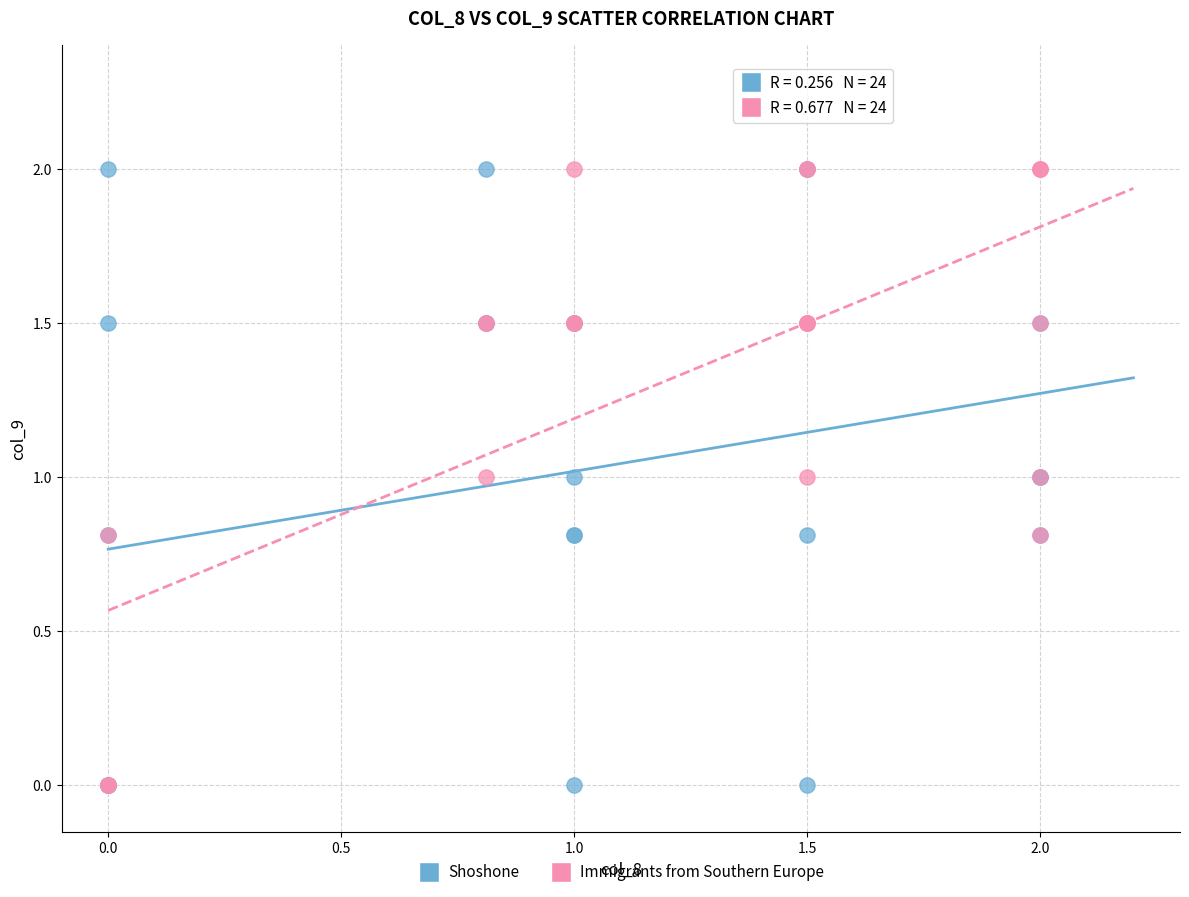

What are all the series names shown in the legend?

Shoshone, Immigrants from Southern Europe